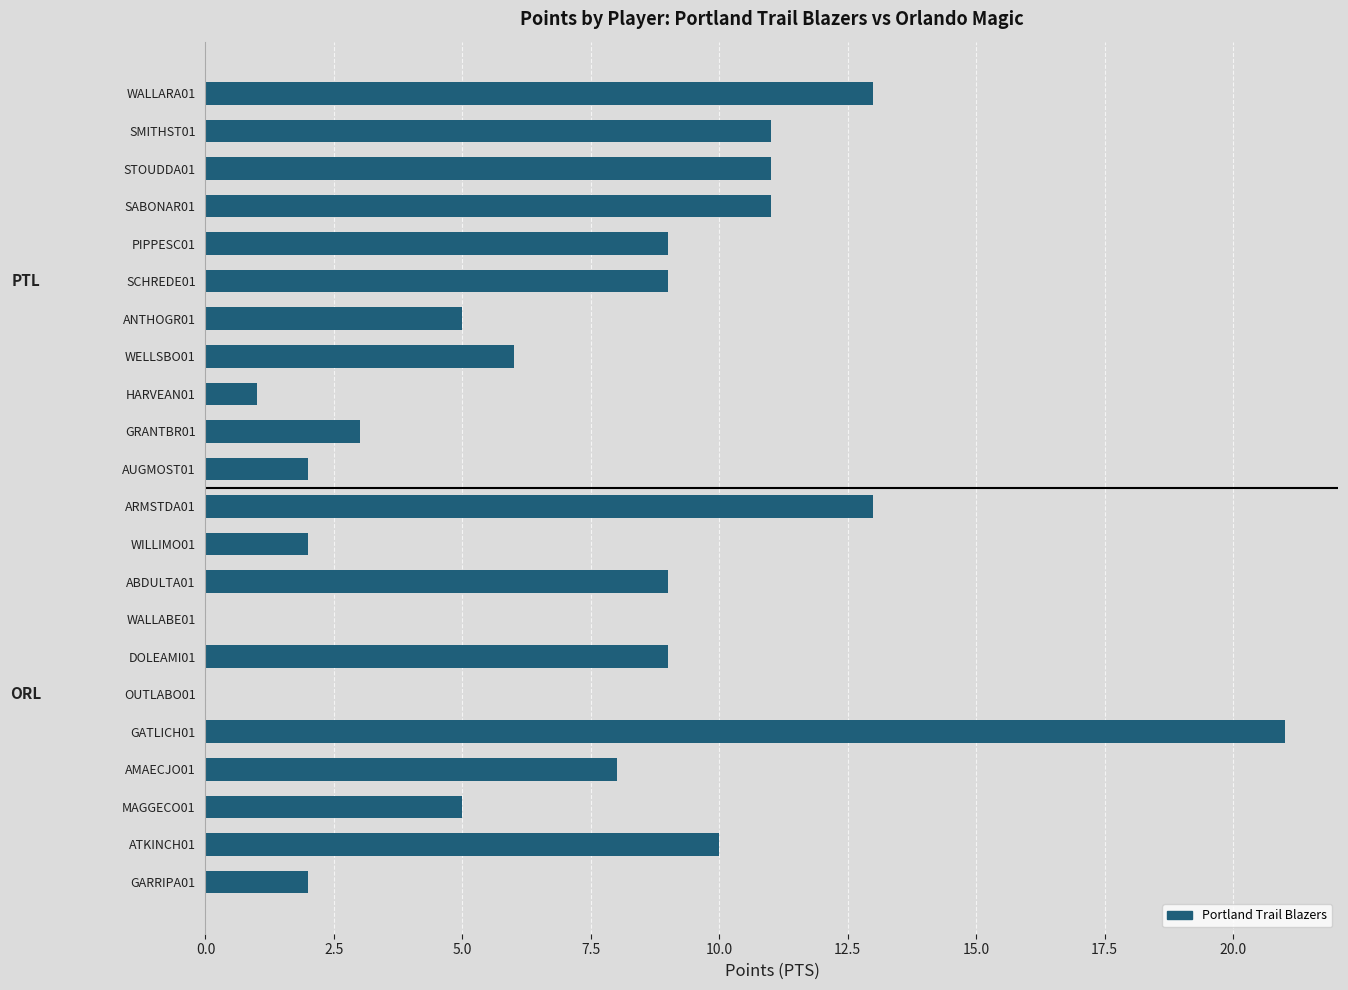

Is it true that Orlando Magic equals 8 at 17.5?

True